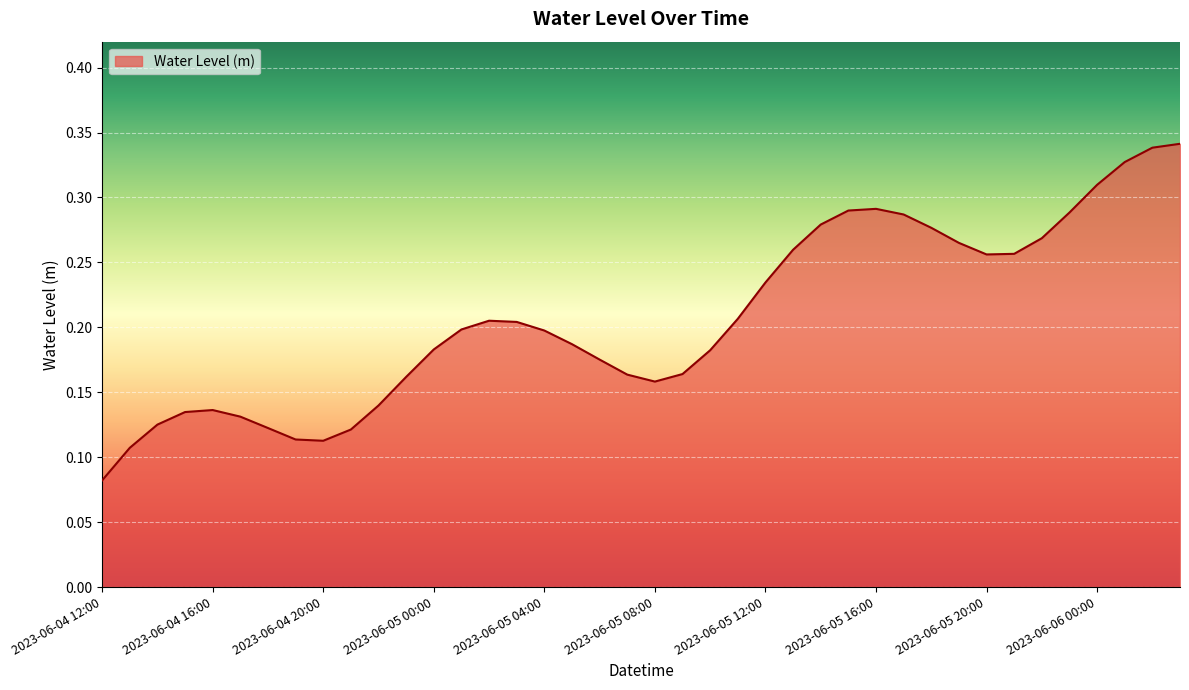

Does the chart display data point markers on the line(s)?

No